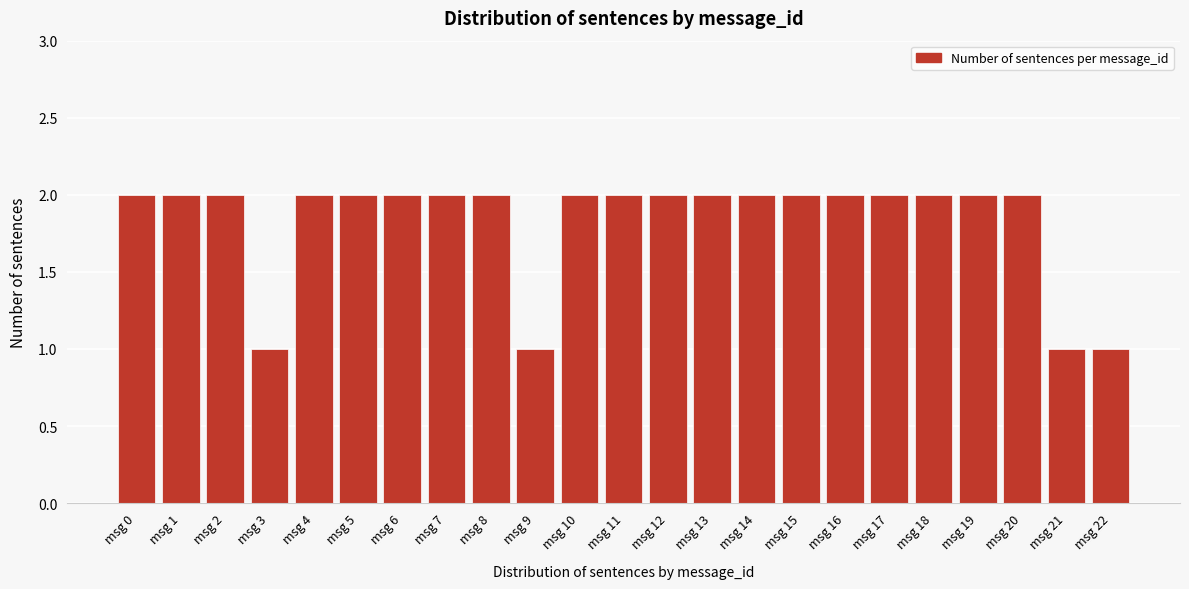

Reading left to right, what are all the values shown in this chart?

msg 0=2	msg 1=2	msg 2=2	msg 3=1	msg 4=2	msg 5=2	msg 6=2	msg 7=2	msg 8=2	msg 9=1	msg 10=2	msg 11=2	msg 12=2	msg 13=2	msg 14=2	msg 15=2	msg 16=2	msg 17=2	msg 18=2	msg 19=2	msg 20=2	msg 21=1	msg 22=1